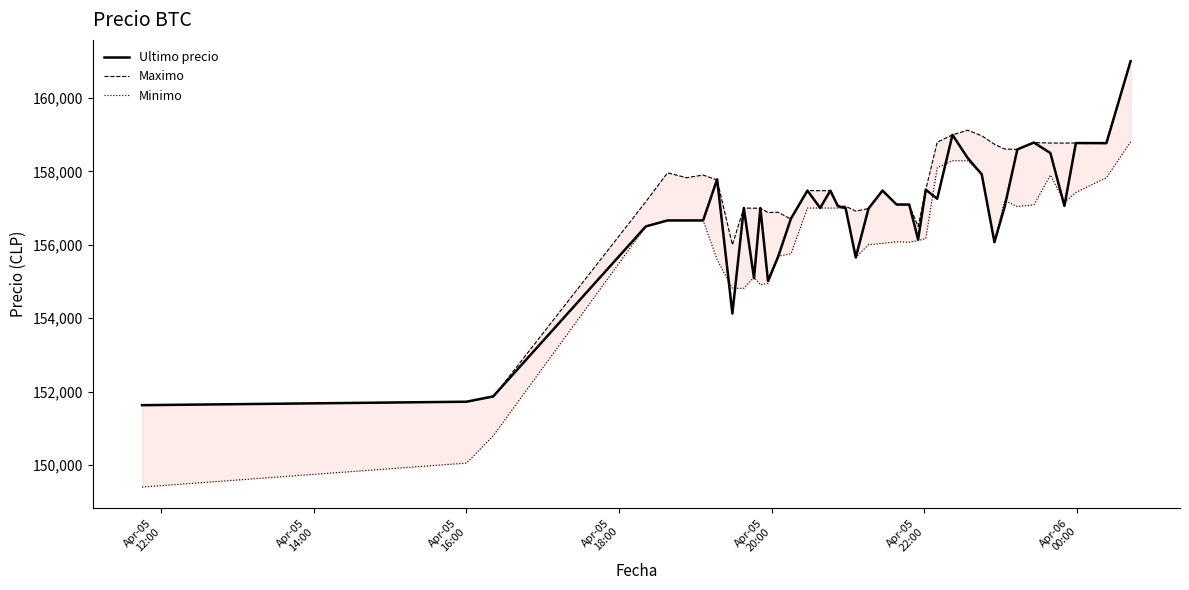

What is the maximum value shown in the chart?

161000